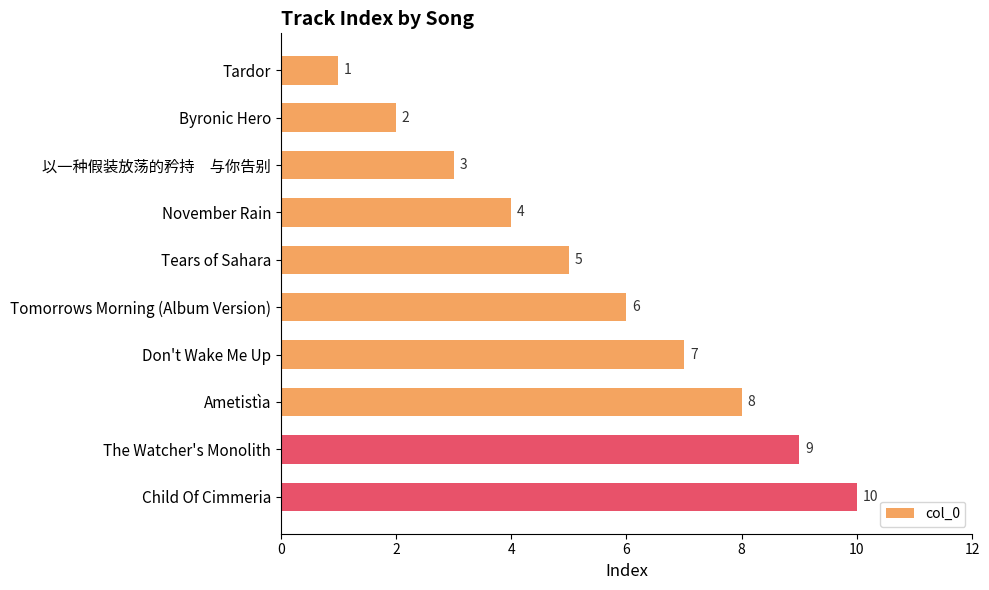

What is the average value?

6